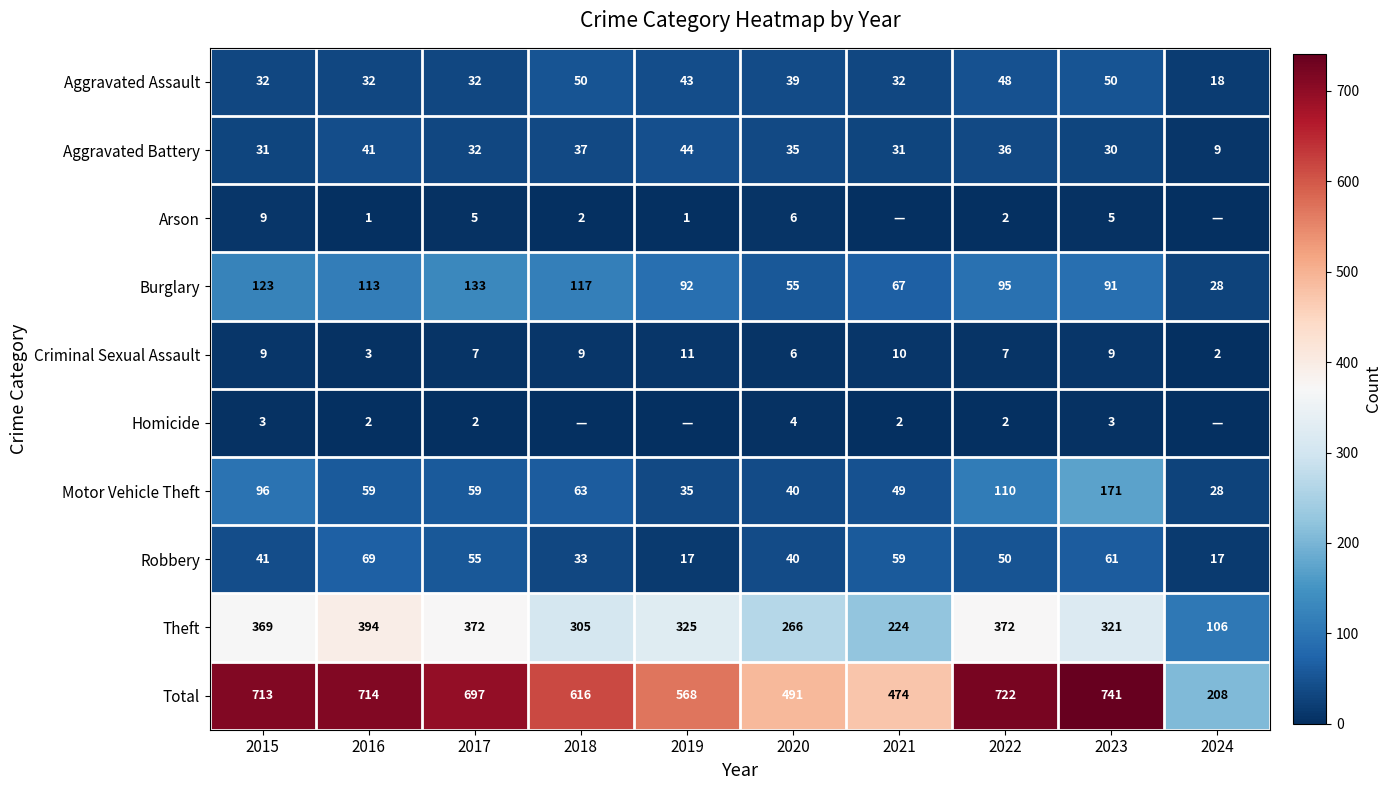

What is the sum of all Criminal Sexual Assault values?

73